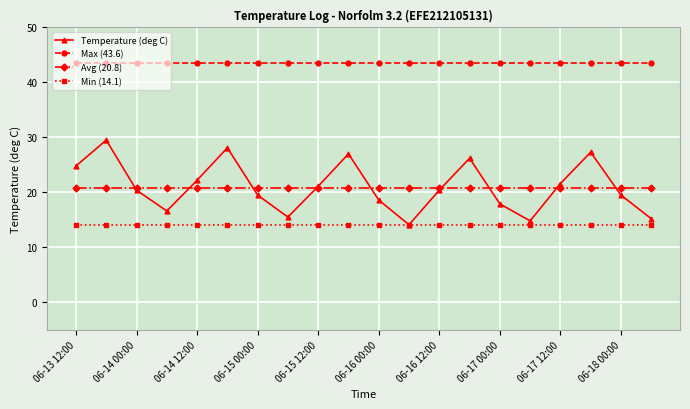

True or false: Temperature (deg C) has more than 0 interior local peaks.

True